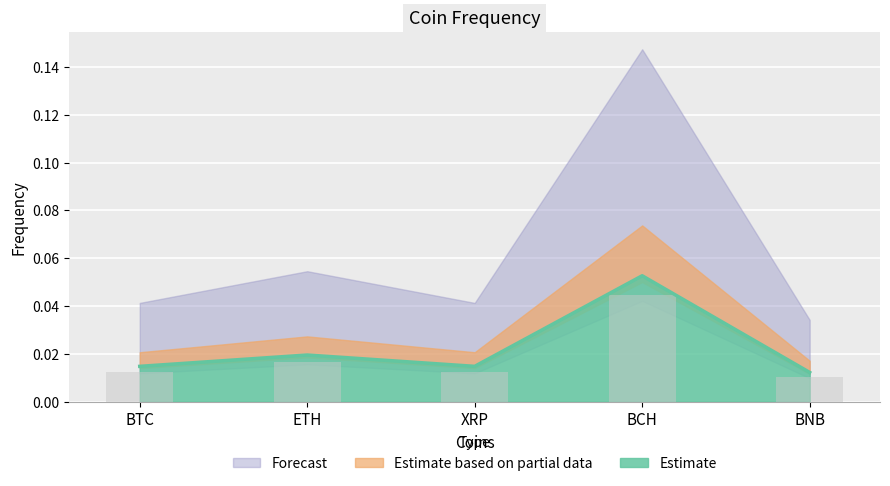

Reading left to right, list all the values displayed in this chart.

0.0	0.0	0.0	0.1	0.0